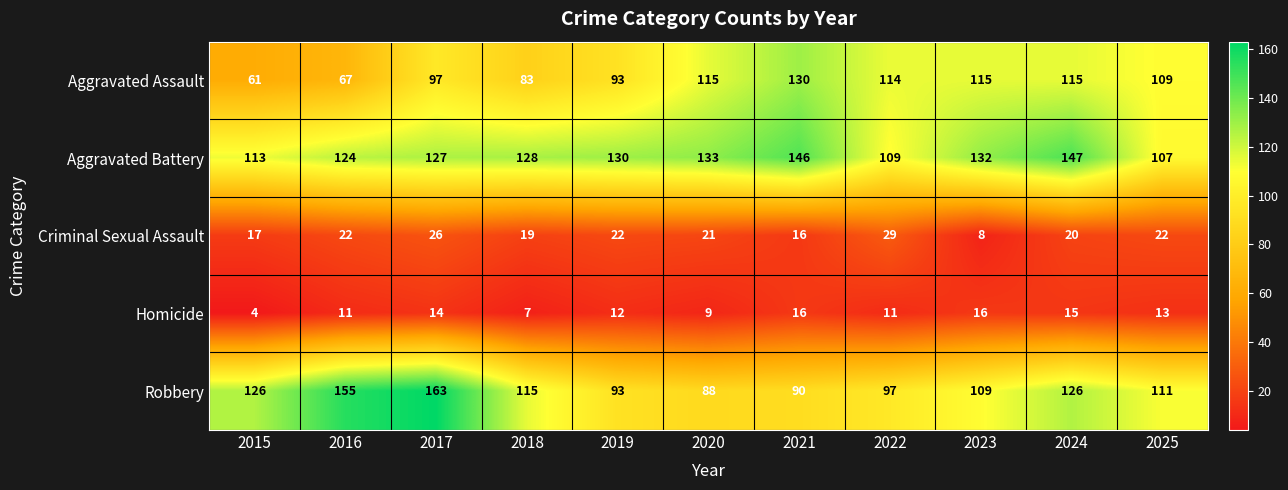

List the series in order of their peak value, lowest first.

Homicide, Criminal Sexual Assault, Aggravated Assault, Aggravated Battery, Robbery